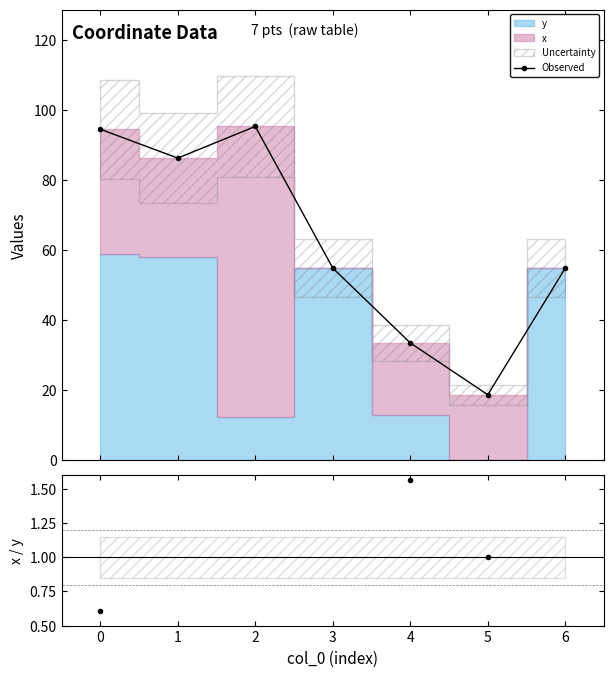

What is the highest value of the Observed series?

95.4